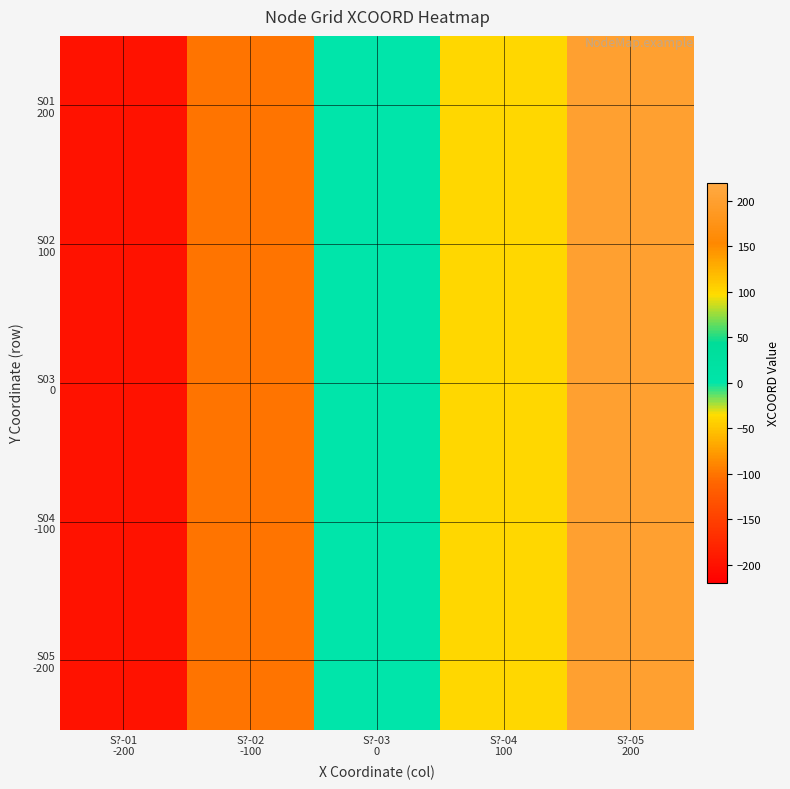

Rank the series by their maximum value, from lowest to highest.

S01 200, S02 100, S03 0, S04 -100, S05 -200